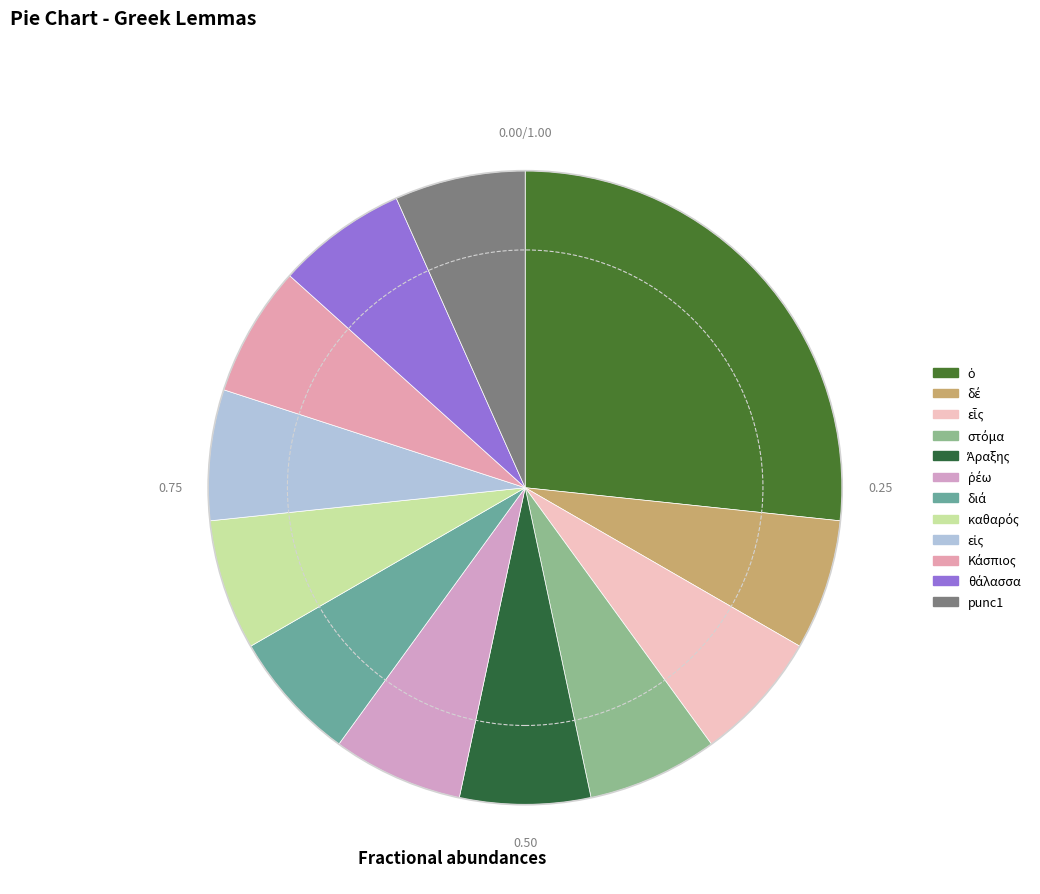

Does εἷς represent more than half of the total?

No